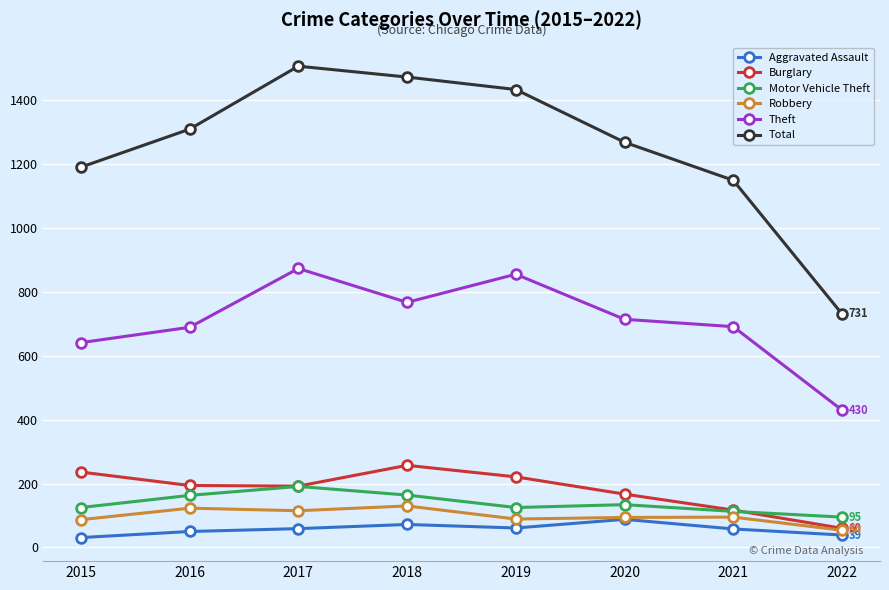

Which label corresponds to the largest value in the chart?

2017